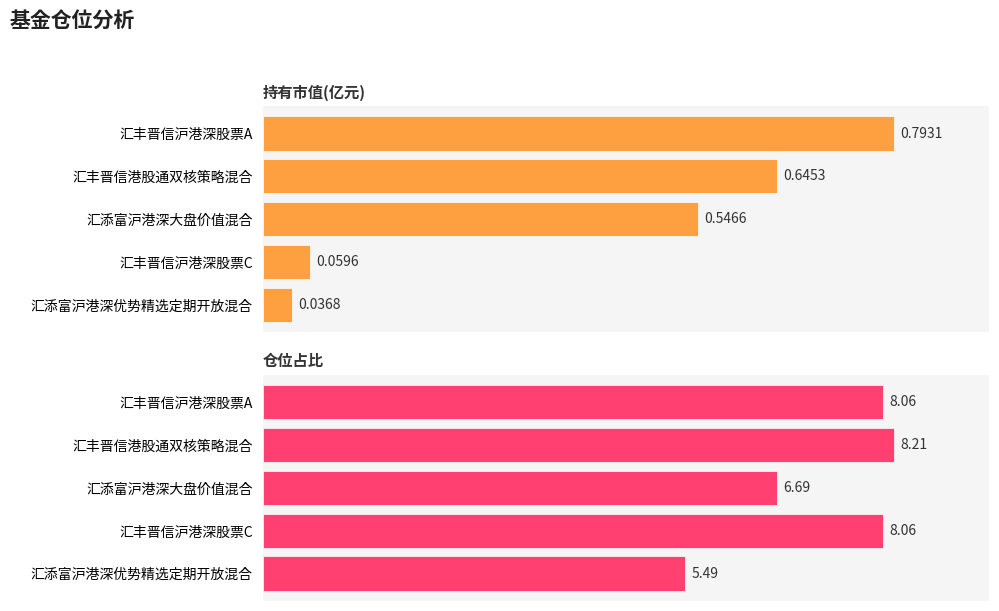

Count the number of data series in this chart.

2